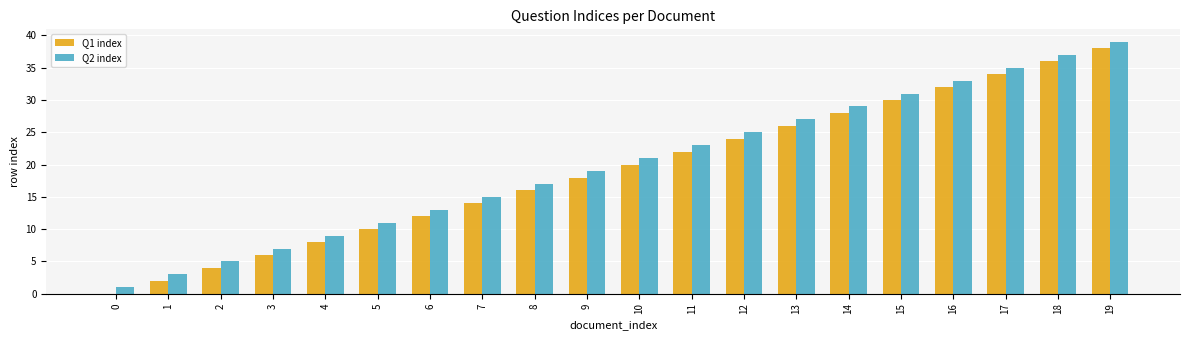

At which category is the sum across all series the highest?

19